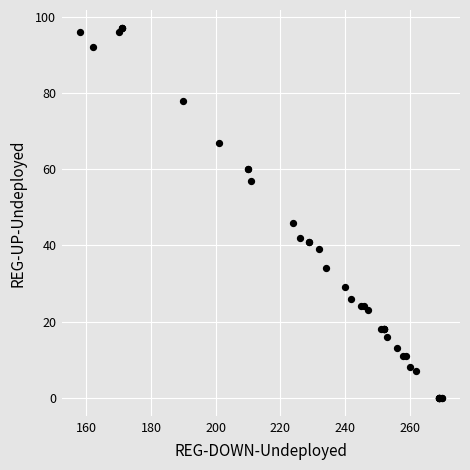

What Y value in the scatter plot is closest to 48?

46